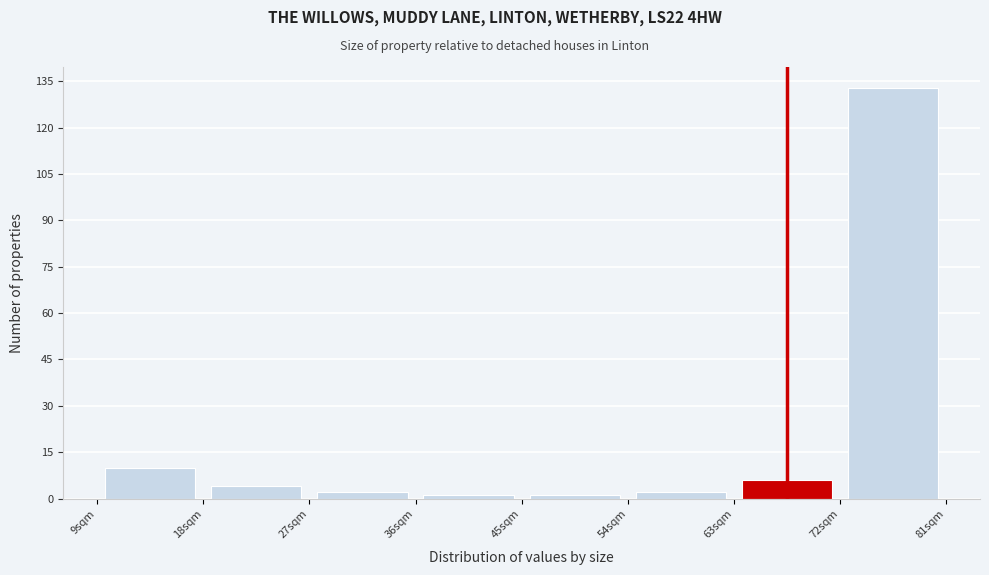

Reading left to right, transcribe this chart: for each bar, give the range it covers on the x-axis and its height. The values are not printed on the chart, so give them approximately, as read against the axis.

9 to 18: 10
18 to 27: 4
27 to 36: 2
36 to 45: under 2
45 to 54: under 2
54 to 63: 2
63 to 72: 6
72 to 81: 134